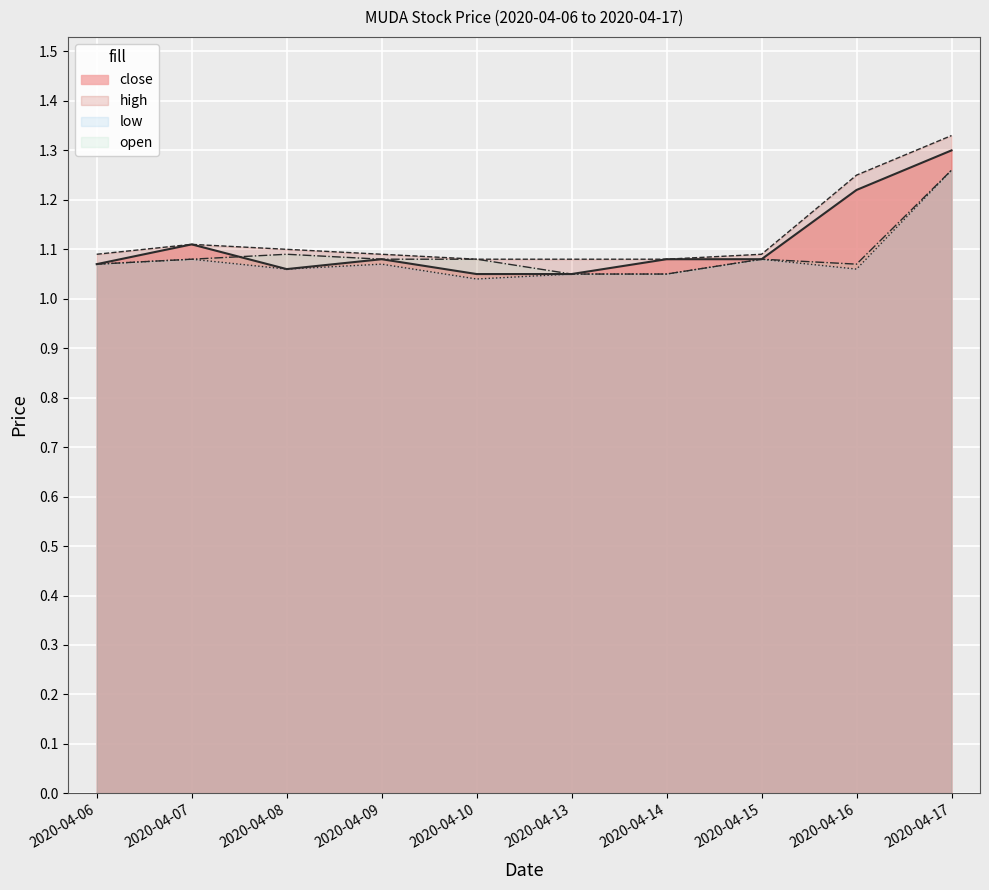

Which has a higher value, 2020-04-09 or 2020-04-10?

2020-04-09